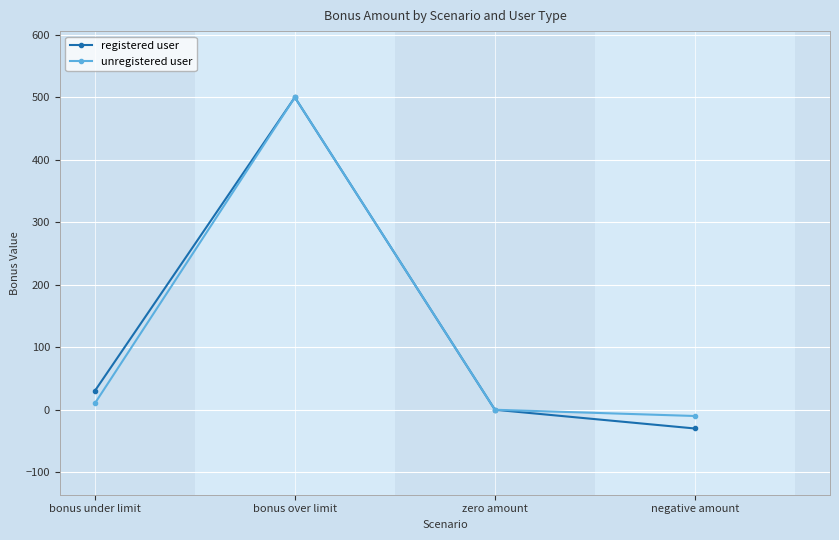

Is this an area chart (filled region under the line)?

No